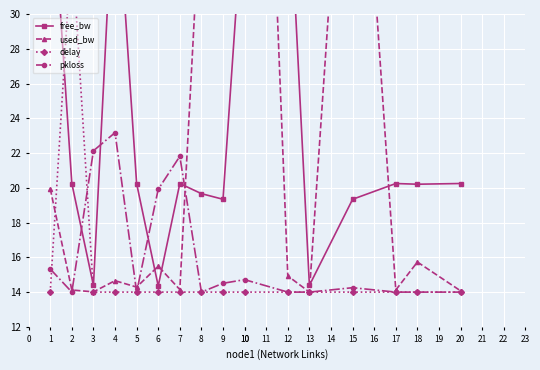

At which label is pkloss closest to 18?

6